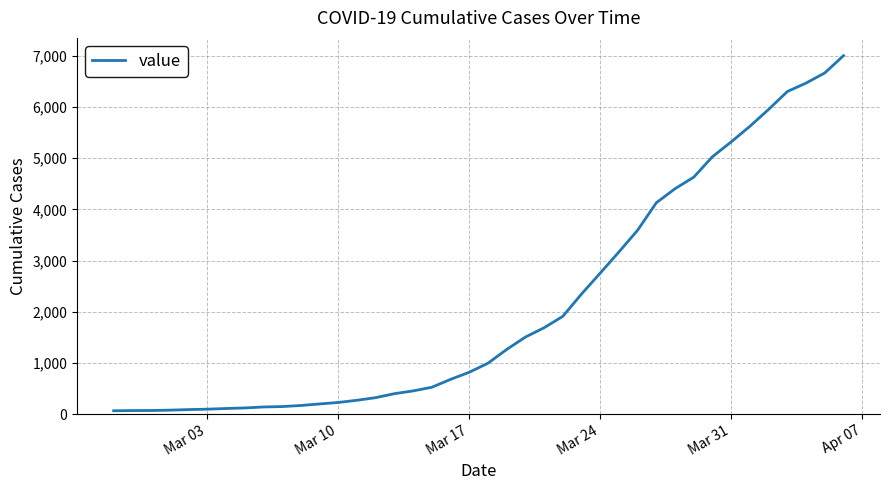

What is the maximum value shown in the chart?

7004